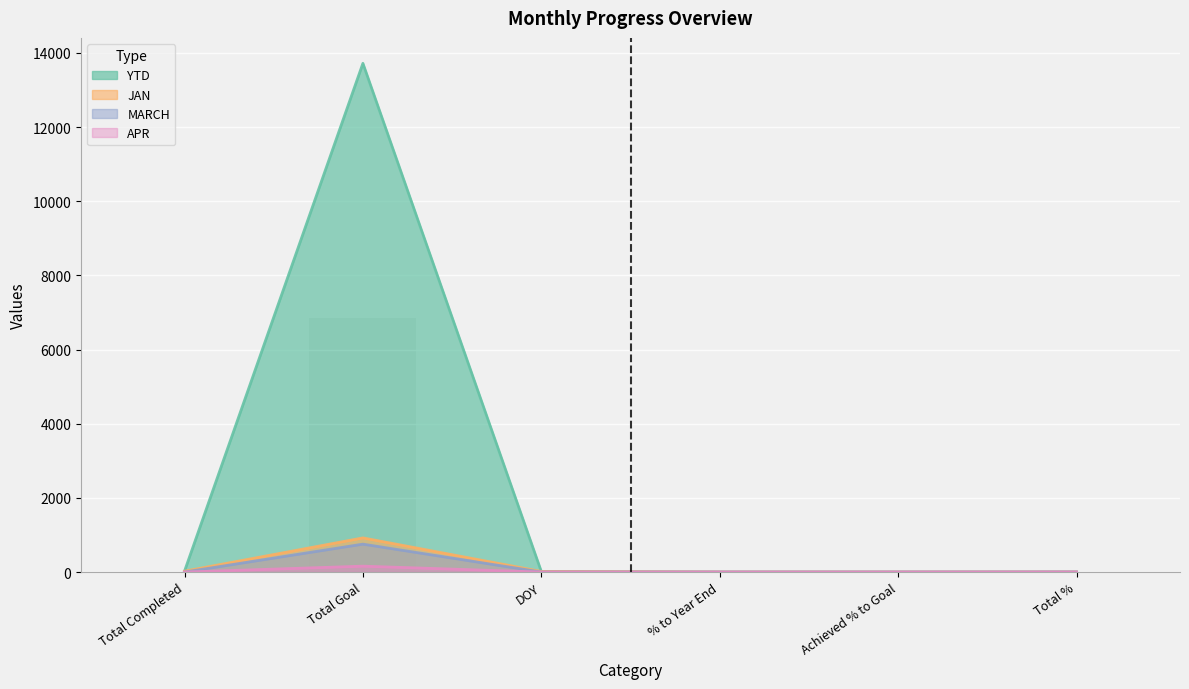

Where does the YTD series first go above 15?

Total Completed